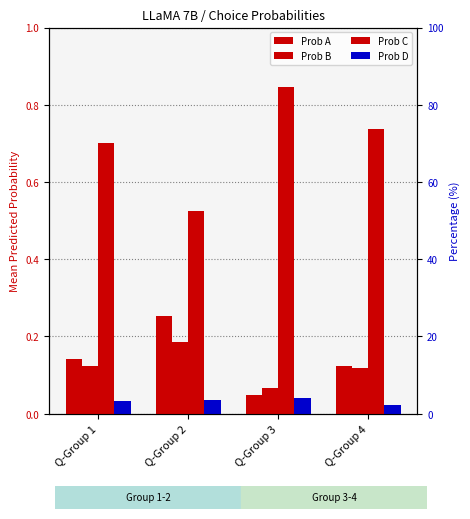

The Prob A series shows 0.0 at Q-Group 1. True or false?

False